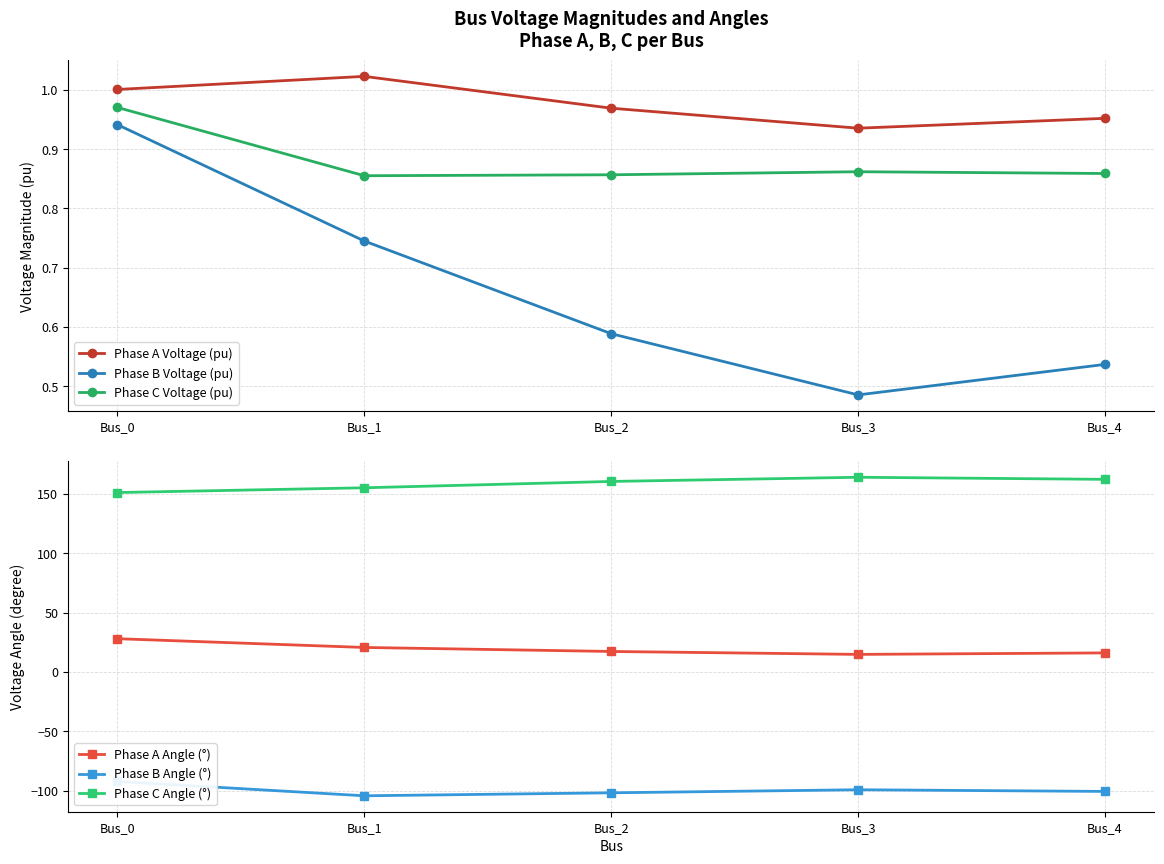

Where is Phase C Voltage (pu) nearest to the value 0?

Bus_1